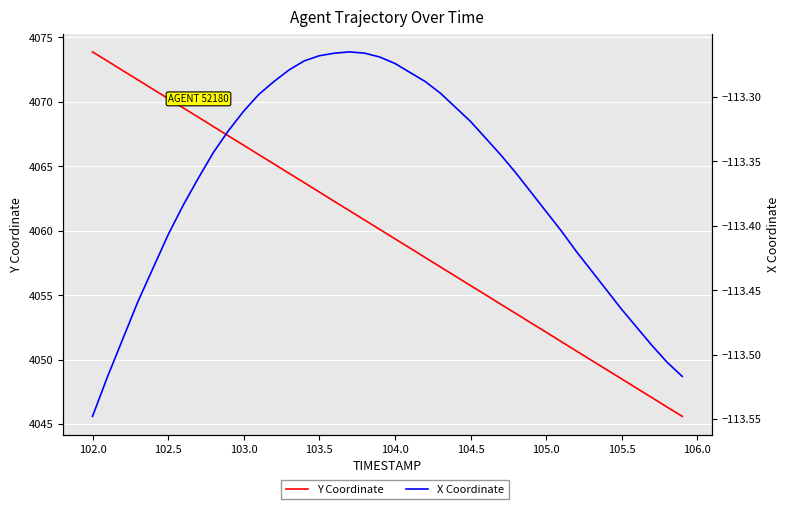

Which series has the largest total across all categories?

Y Coordinate